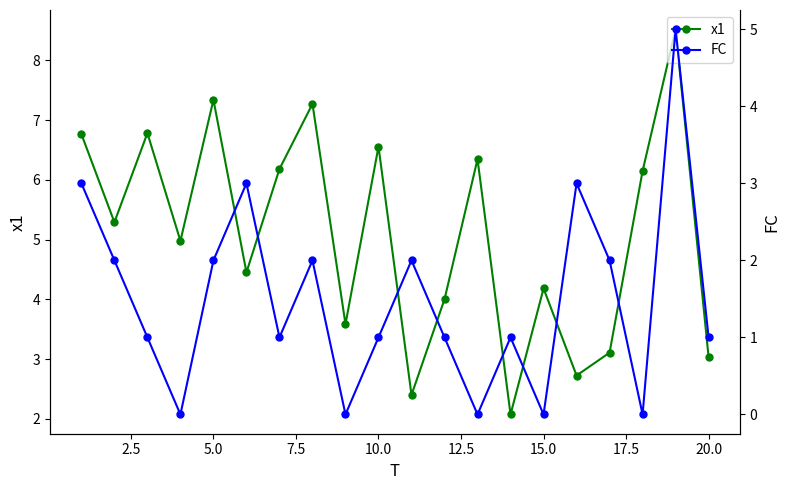

In FC, how many points are higher than both neighbors (excluding endpoints)?

6